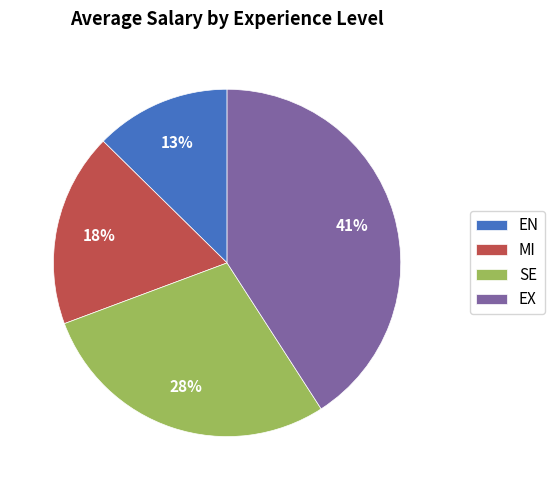

Is the sum of MI and EN greater than half?

No